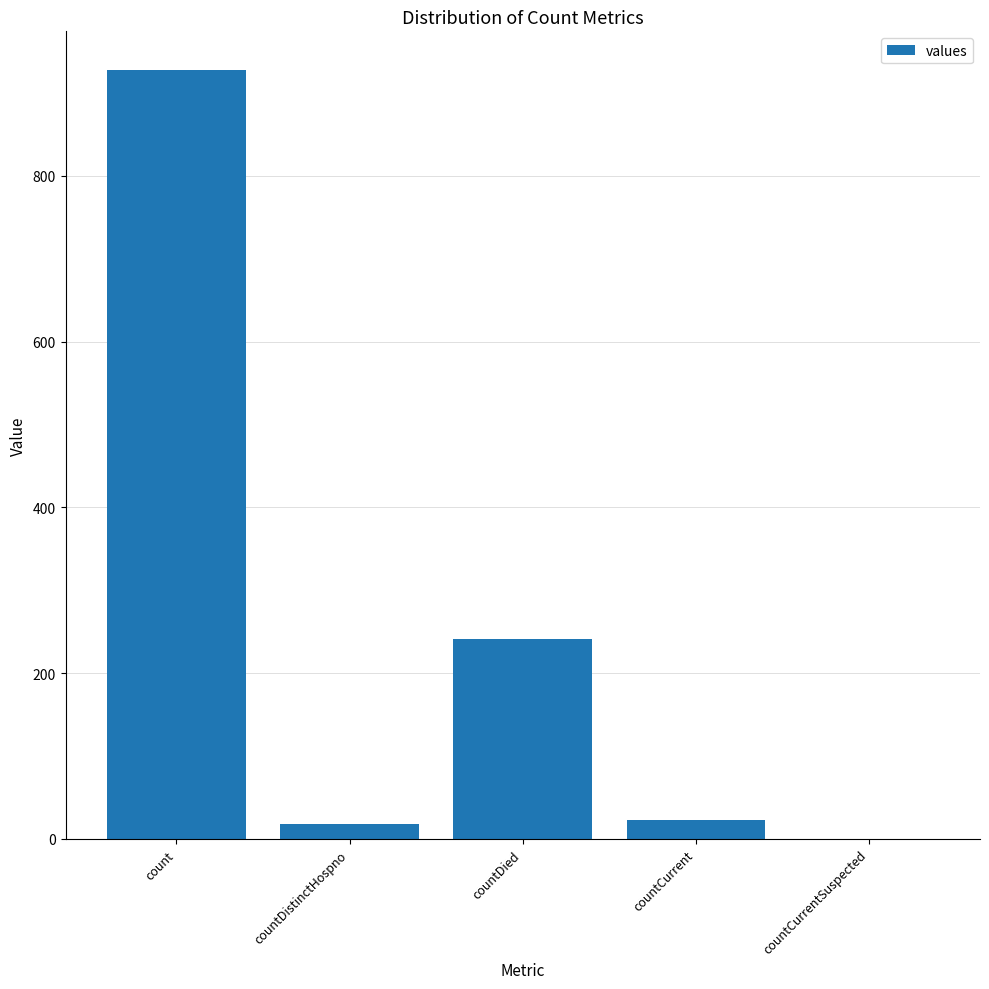

The value at countCurrent is 23. True or false?

True